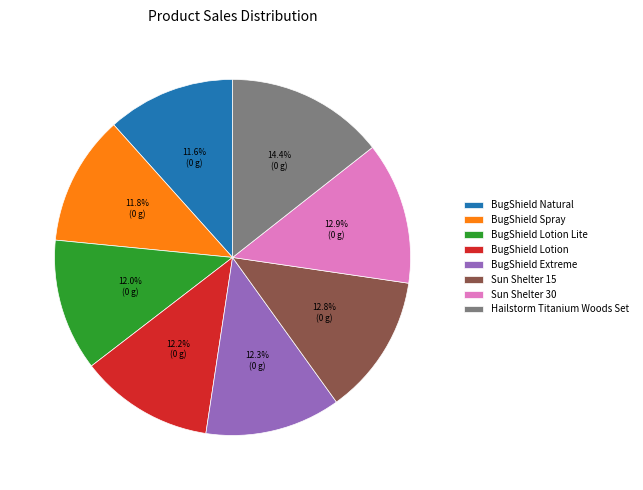

Approximately how many times larger is the value at BugShield Spray compared to Sun Shelter 30?

0.9